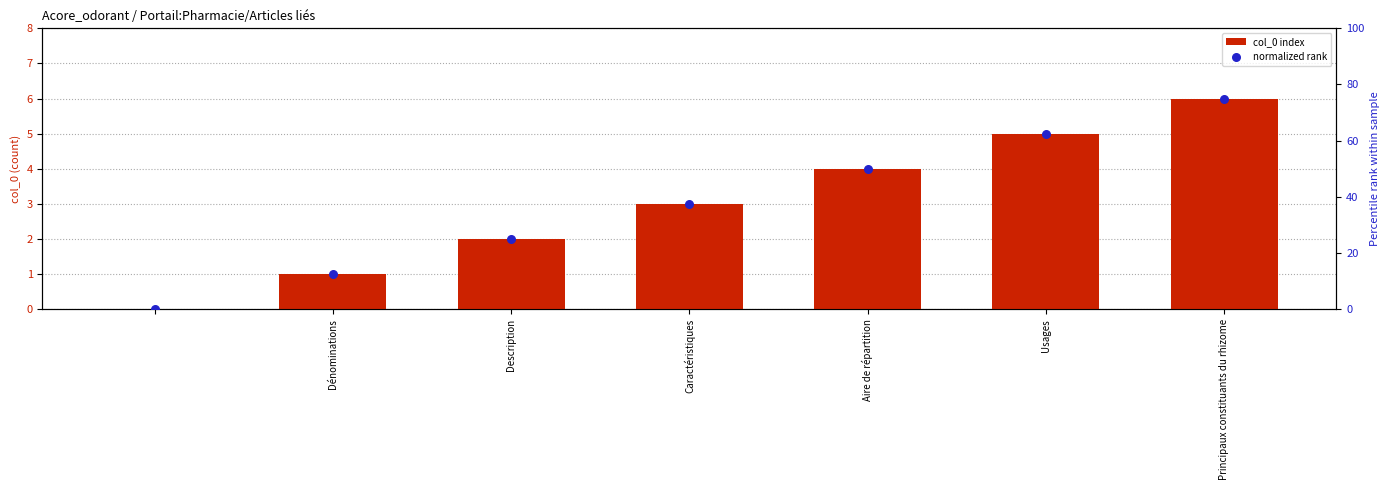

Which series has the largest Y range (max minus min)?

normalized rank